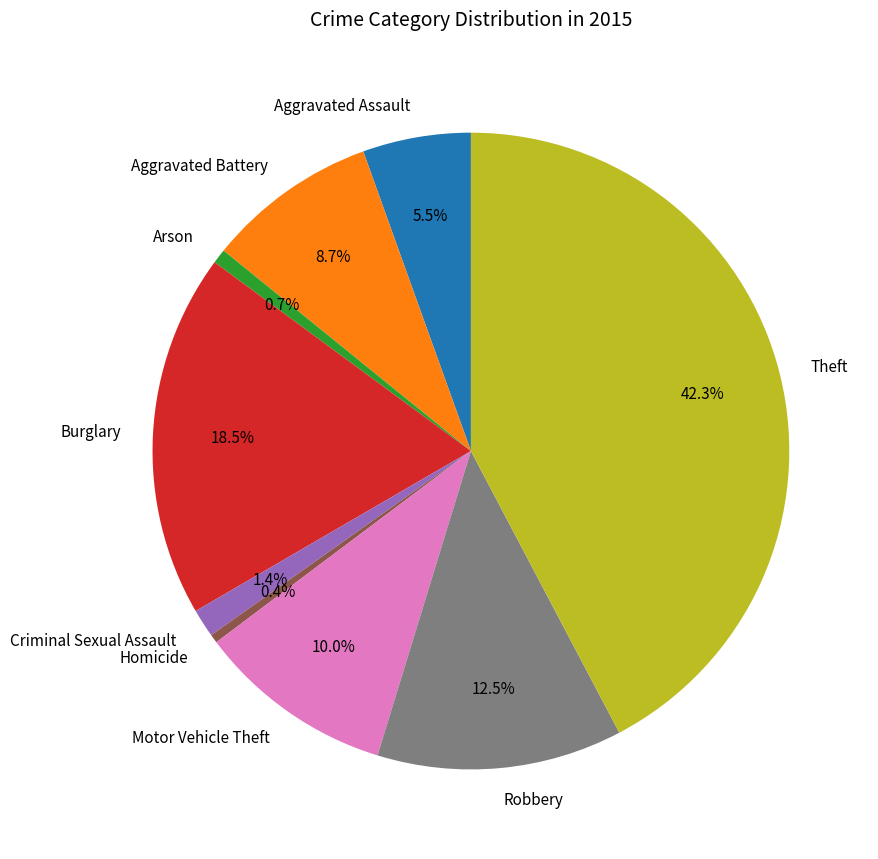

What is the largest slice in the pie chart?

Theft